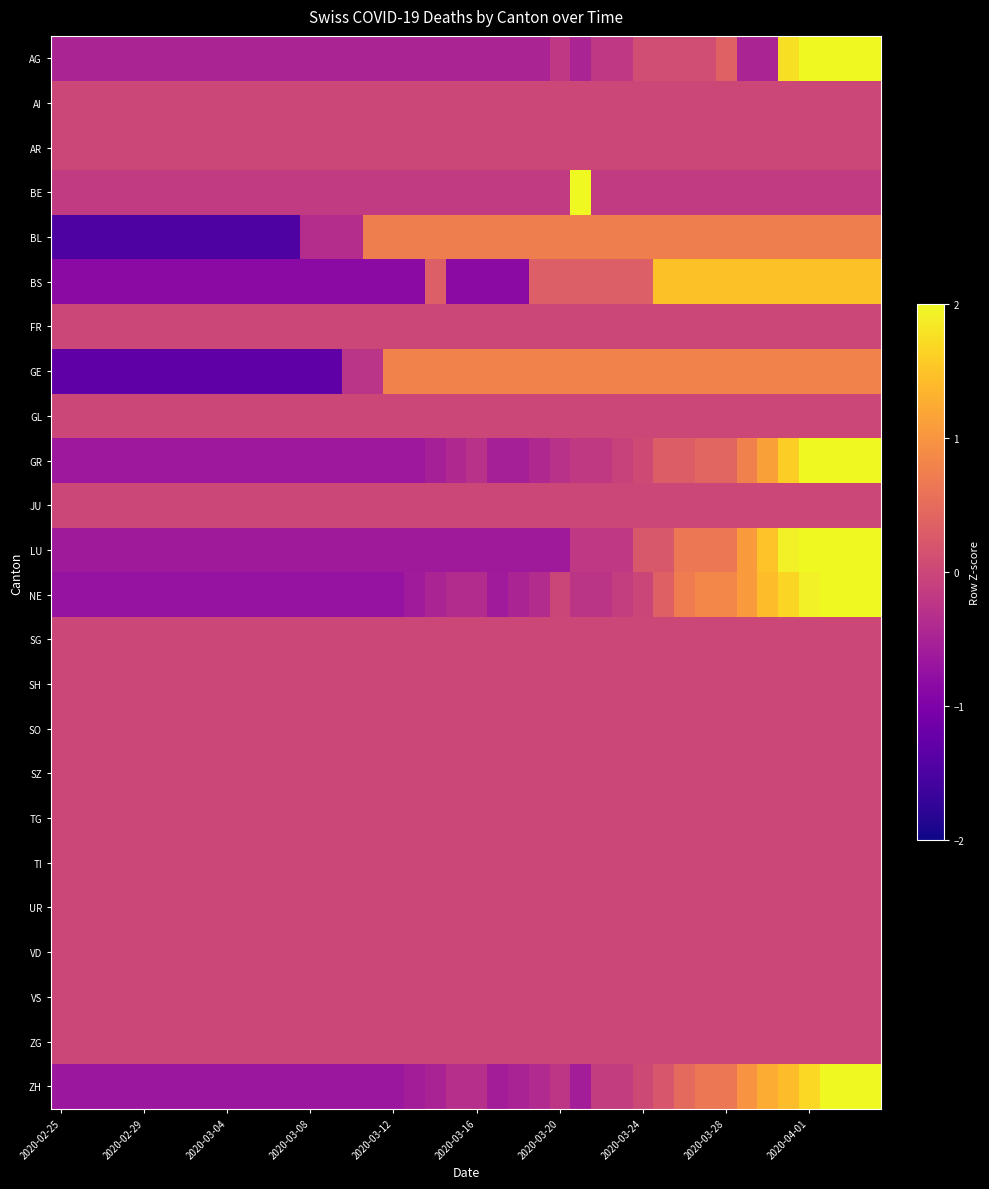

How many distinct data groups are displayed?

24